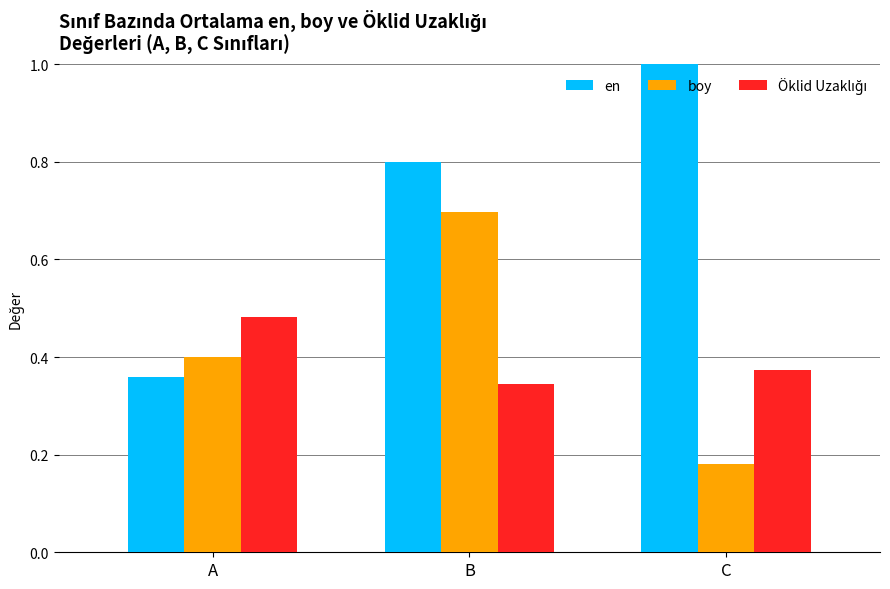

Is the value of boy at C greater than the value of en at A?

No